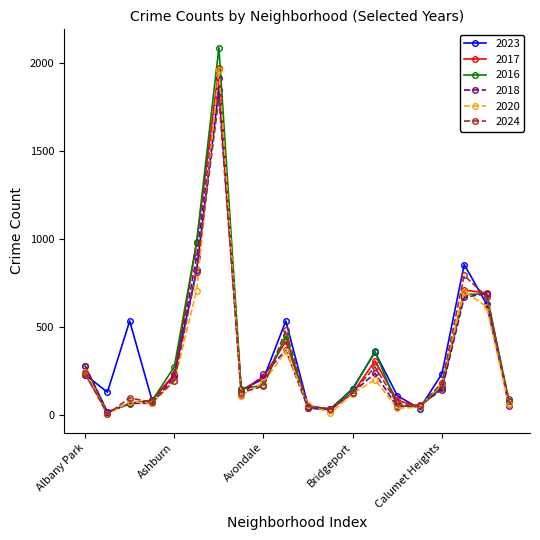

What is the maximum value for 2020?

1959